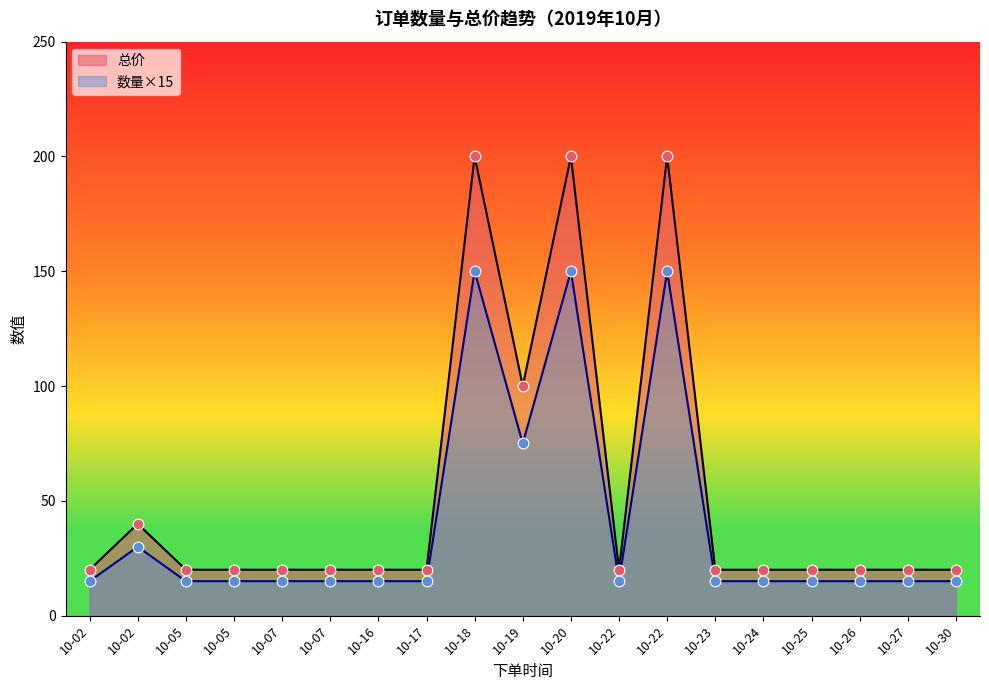

What are all the series names shown in the legend?

总价, 数量×15